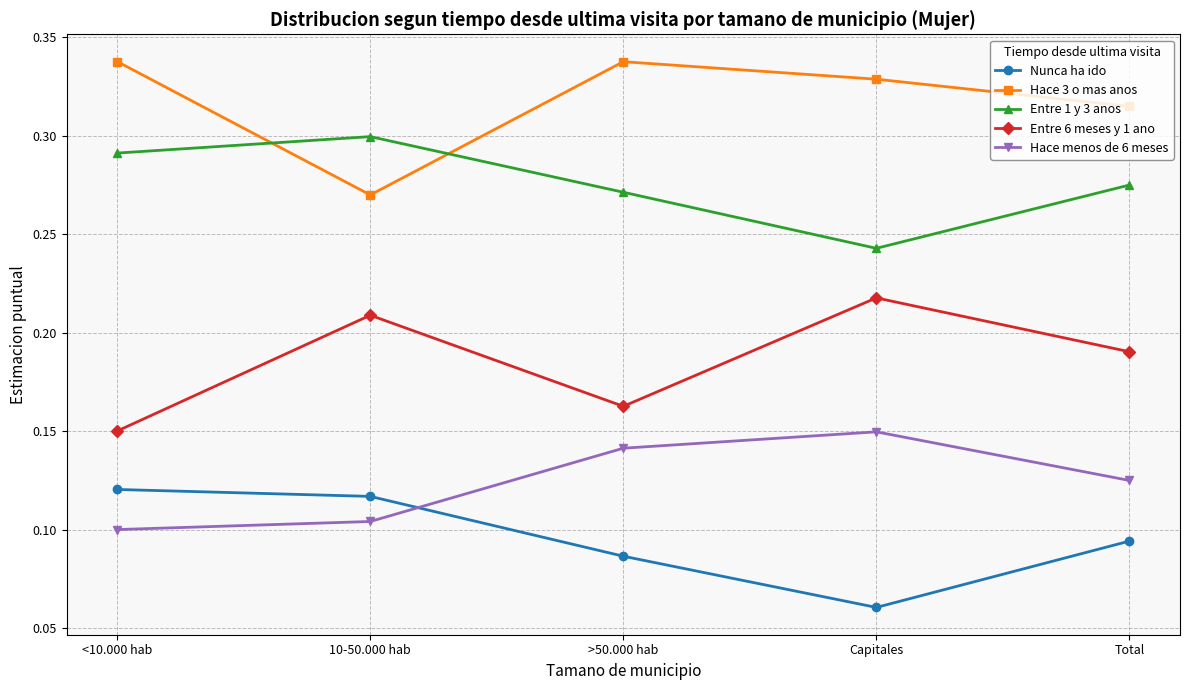

True or false: Nunca ha ido has more than 1 points higher than both neighbors.

False